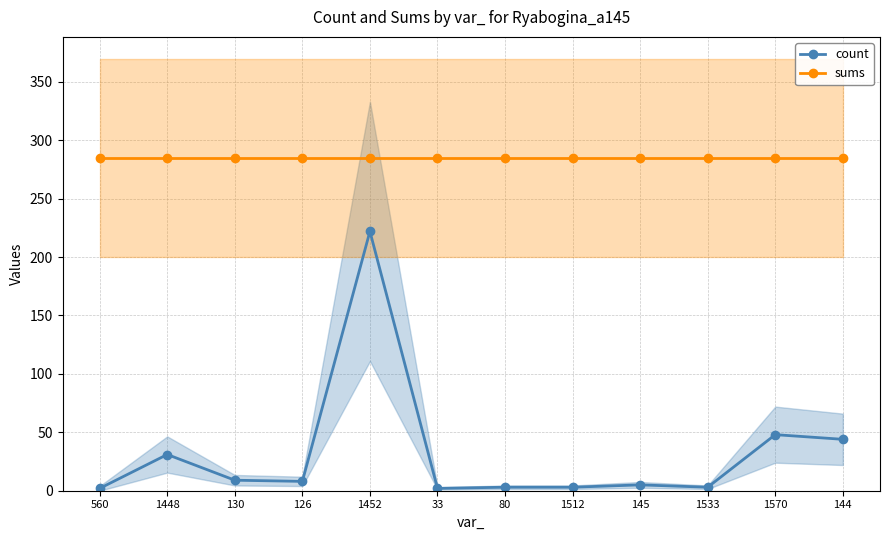

True or false: sums and count cross at least once.

False